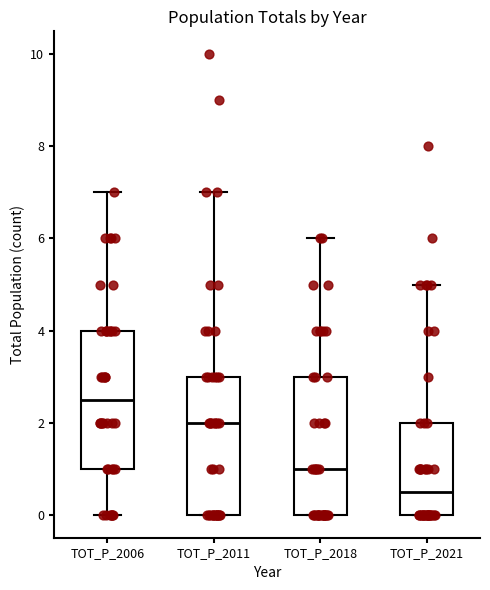

Reading left to right, transcribe this box plot: for each box, give where its median line is, the range the box spans, and where its two whiskers end, as read against the y-axis. The values are not printed on the chart, so give them approximately, as read against the axis.

TOT_P_2006: median 2.6, box 1.0 to 4.0, whiskers 0.0 to 7.0
TOT_P_2011: median 2.0, box 0.0 to 3.0, whiskers 0.0 to 7.0
TOT_P_2018: median 1.0, box 0.0 to 3.0, whiskers 0.0 to 6.0
TOT_P_2021: median 0.6, box 0.0 to 2.0, whiskers 0.0 to 5.0